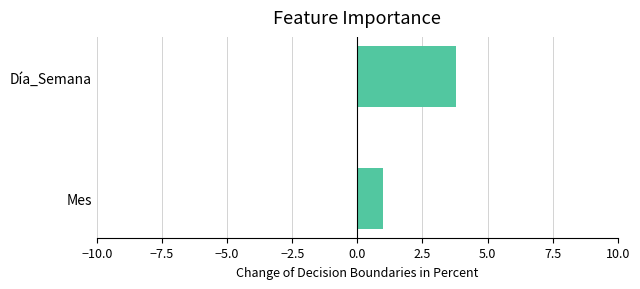

What is the difference between the maximum and minimum values?

2.8